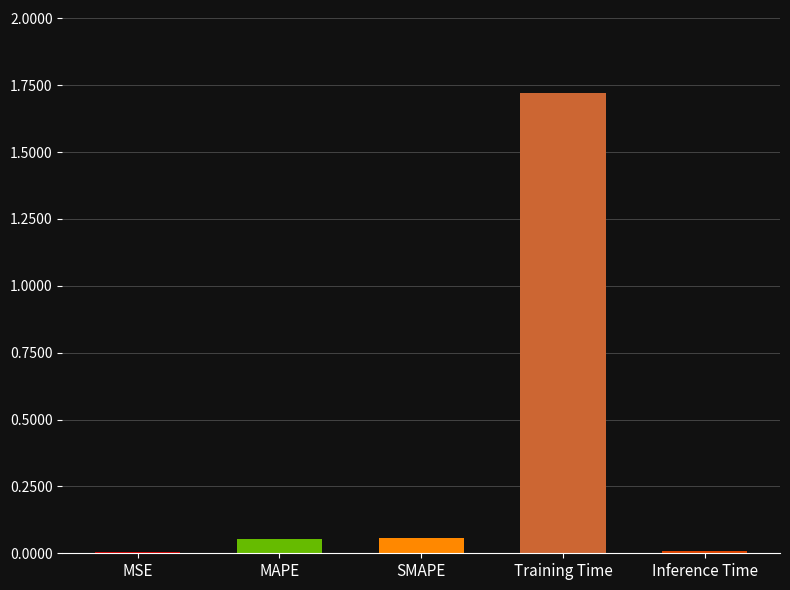

What is the sum of all values?

1.8